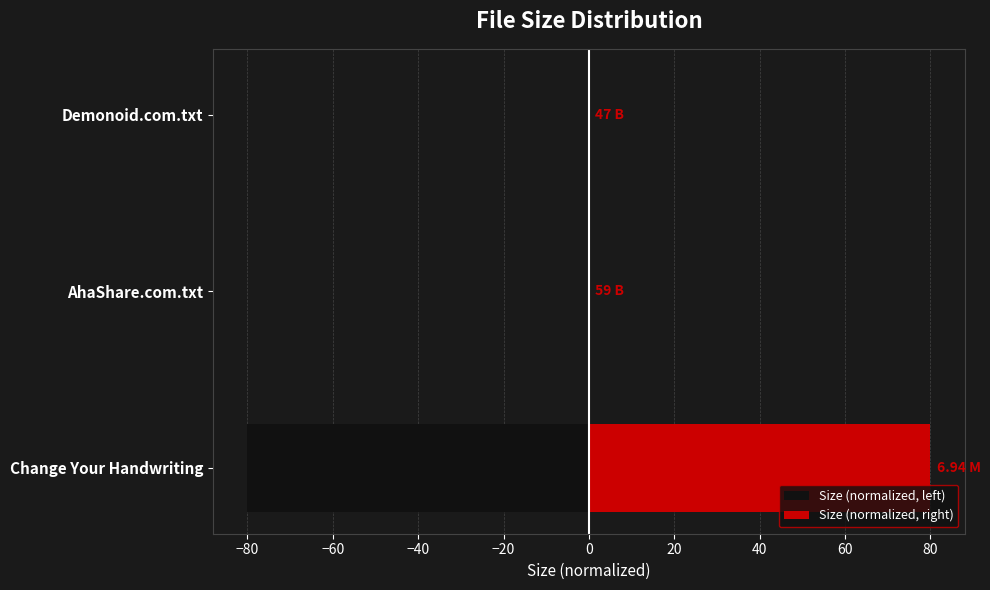

How many bars are there in each group?

2